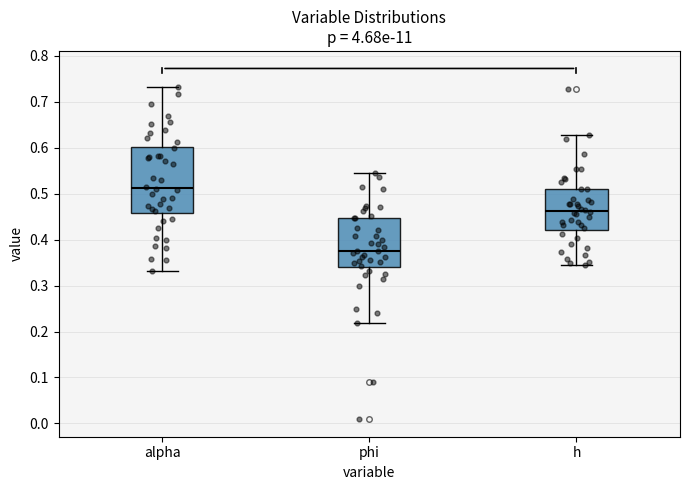

Where is the upper edge of the box for phi on the y-axis? The values are not printed on the chart, so give them approximately, as read against the axis.

0.45